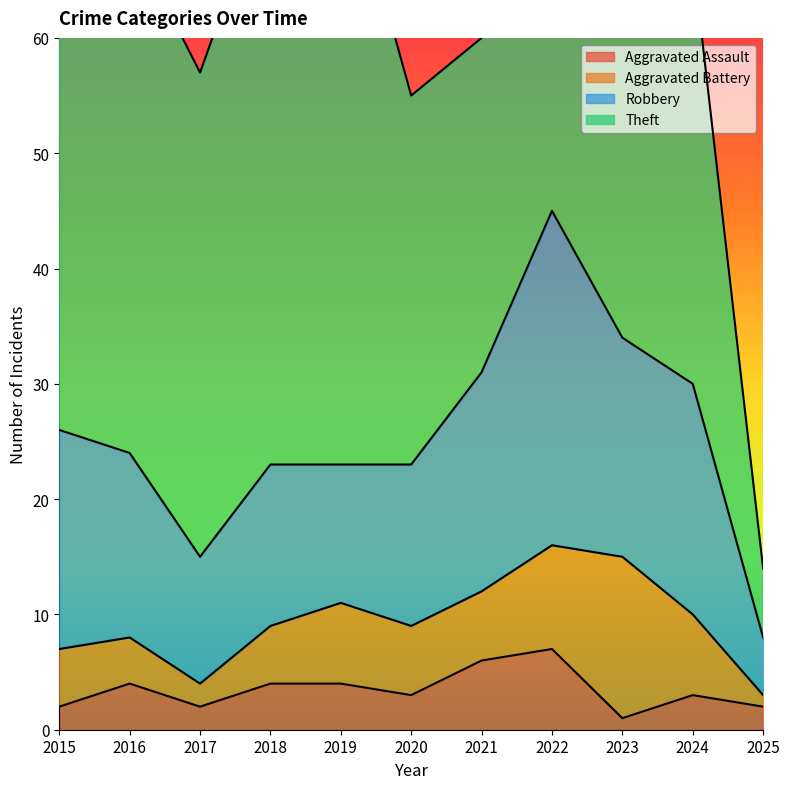

How many lines are shown in the chart?

4